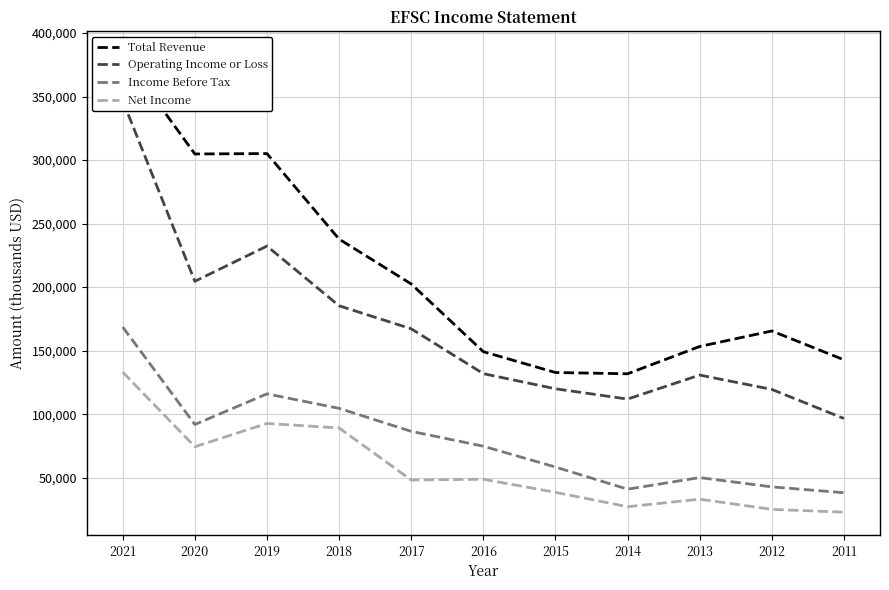

What is the sum of all Total Revenue values?

2308800